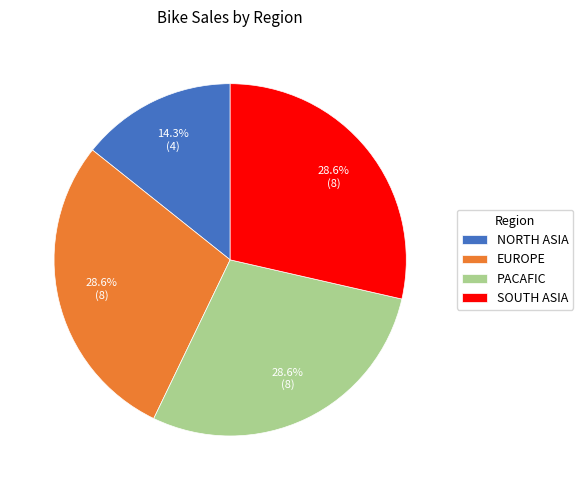

What portion of the pie excludes PACAFIC?

71.4%